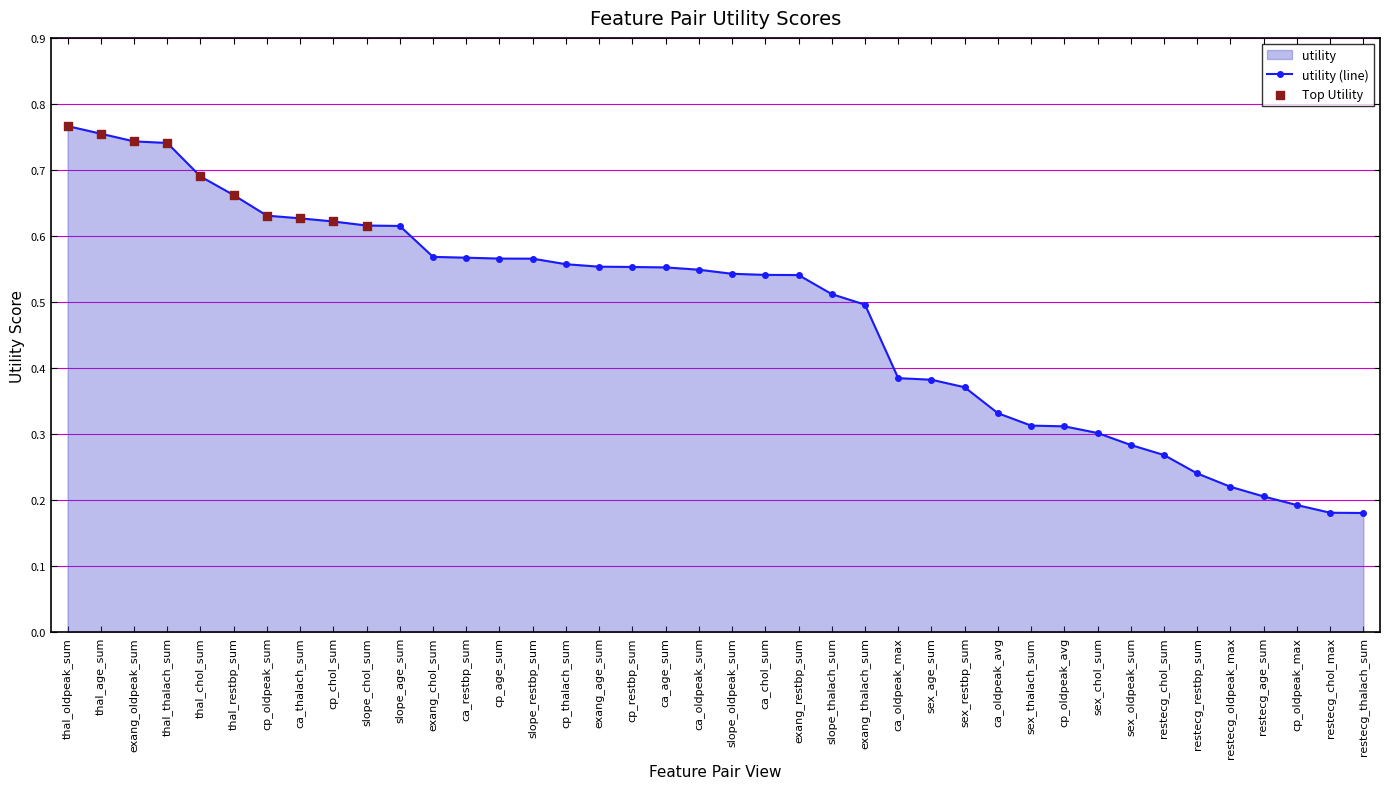

Which has a higher value, ca_thalach_sum or cp_oldpeak_avg?

ca_thalach_sum